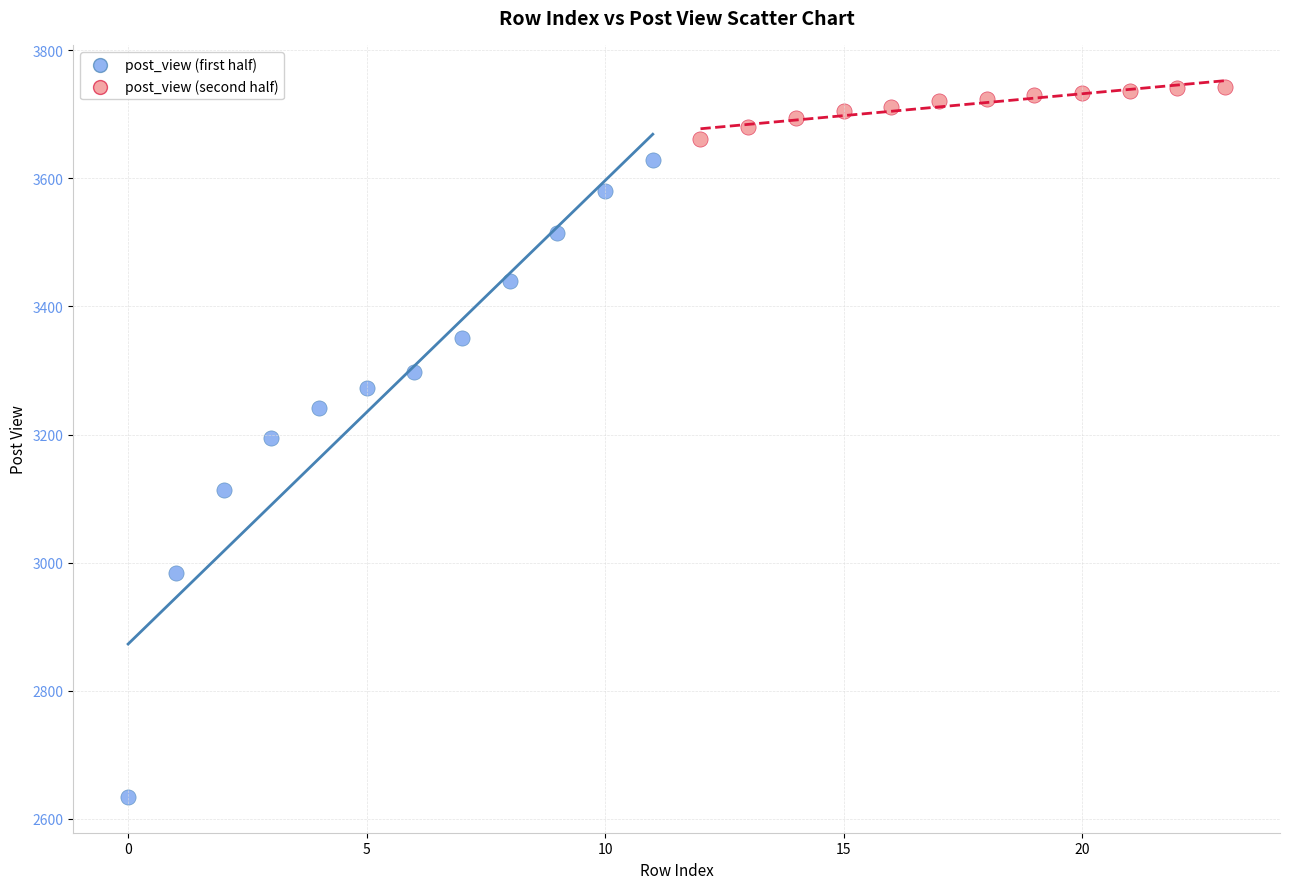

Which series has the largest Y range (max minus min)?

post_view (first half)